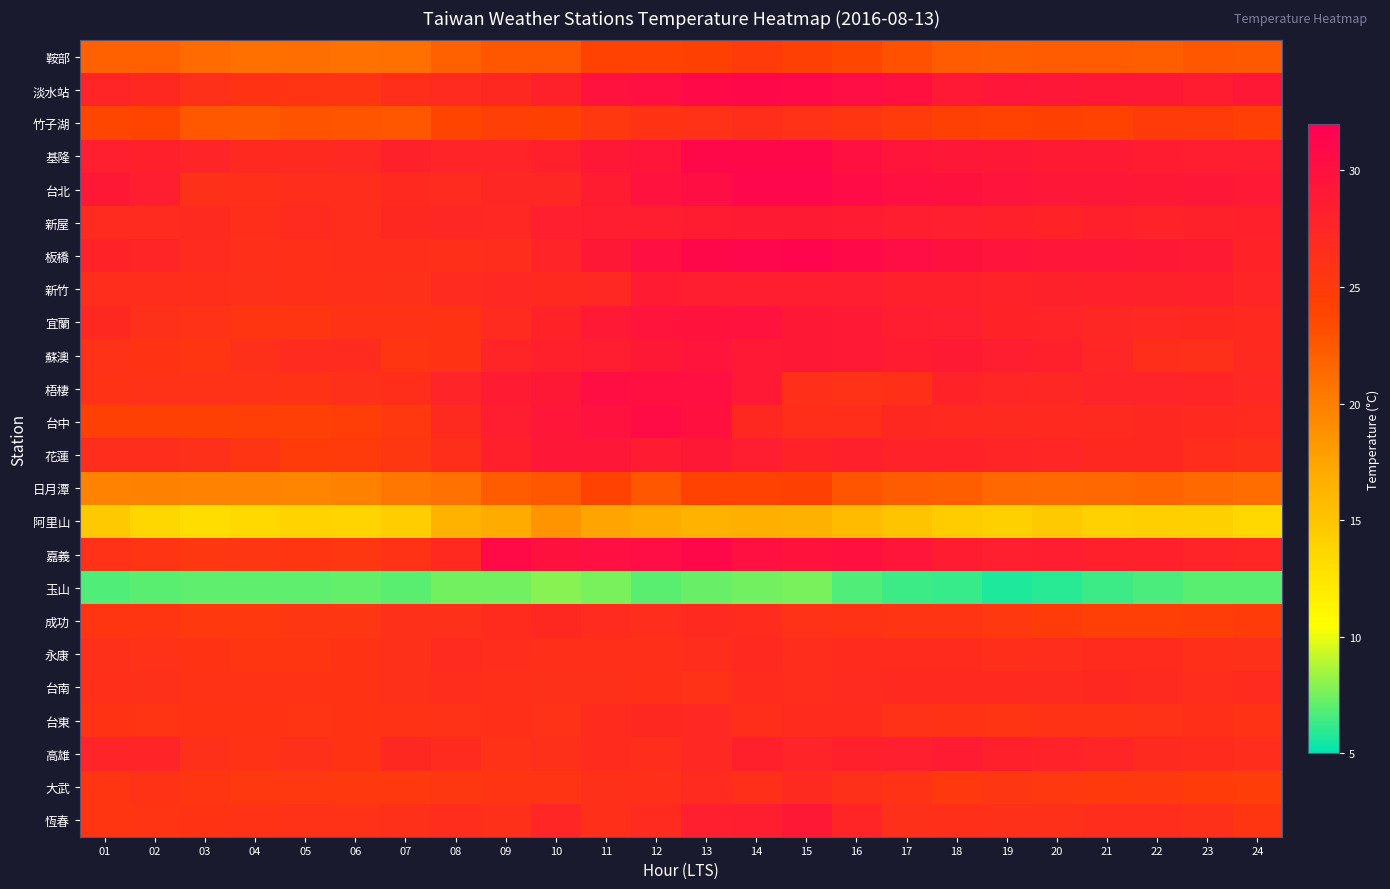

At how many categories does at least one series exceed 21?

24